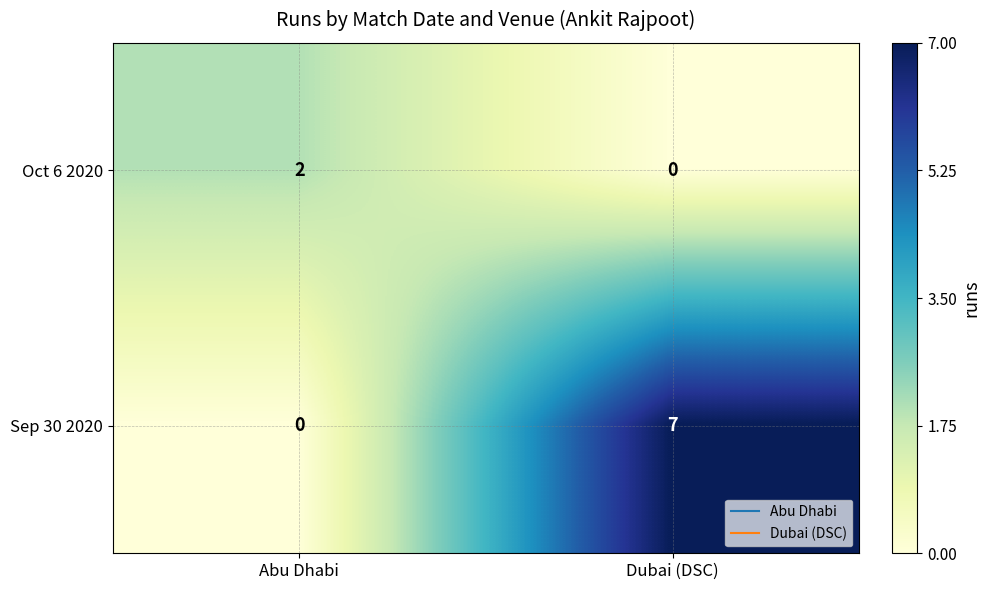

What is the maximum value for Sep 30 2020?

7